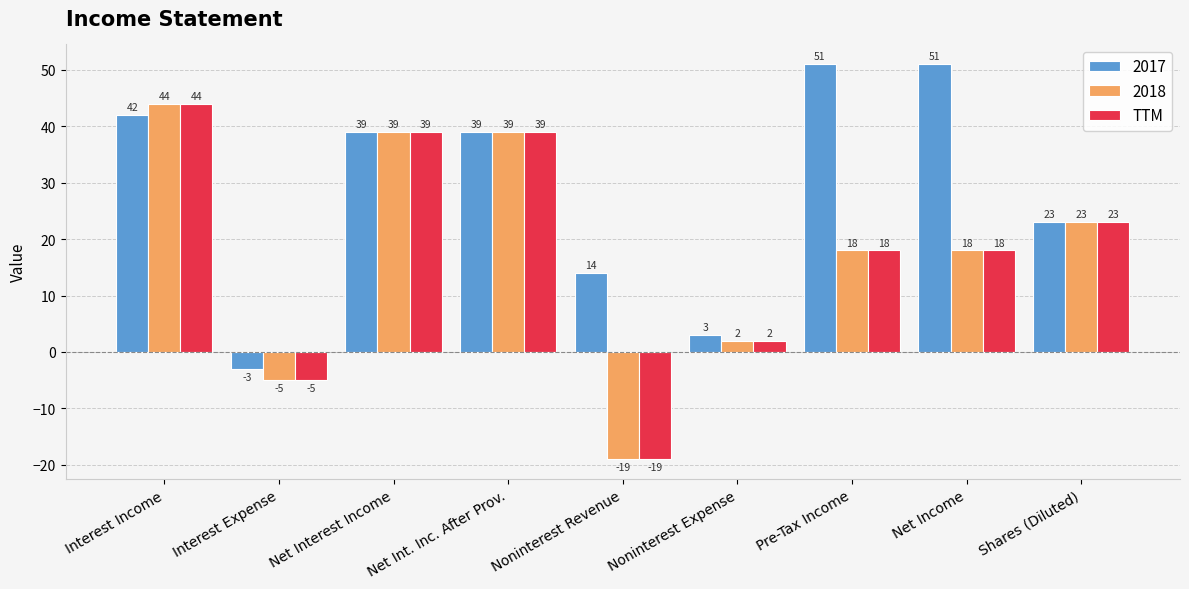

What is the difference between the 2017 values at Shares (Diluted) and Interest Income?

19